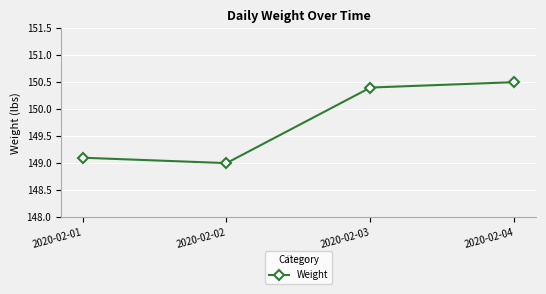

What is the value of the 3rd point from the left?

150.4